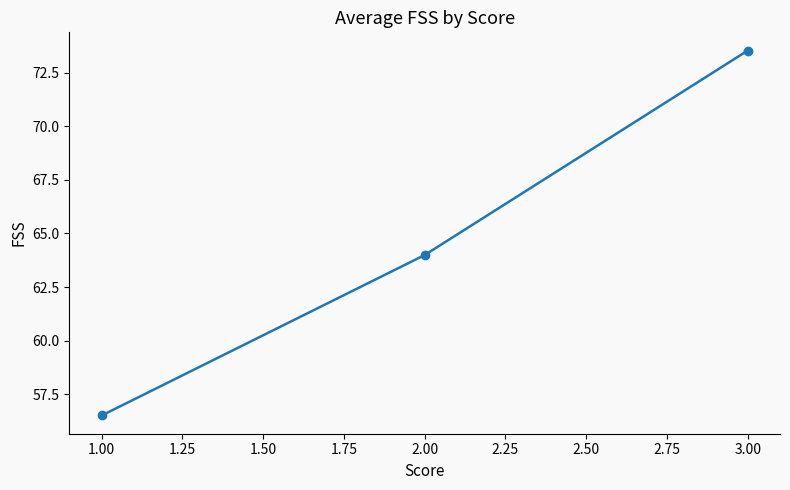

List the labels in order of value, largest first.

3.00, 2.00, 1.00